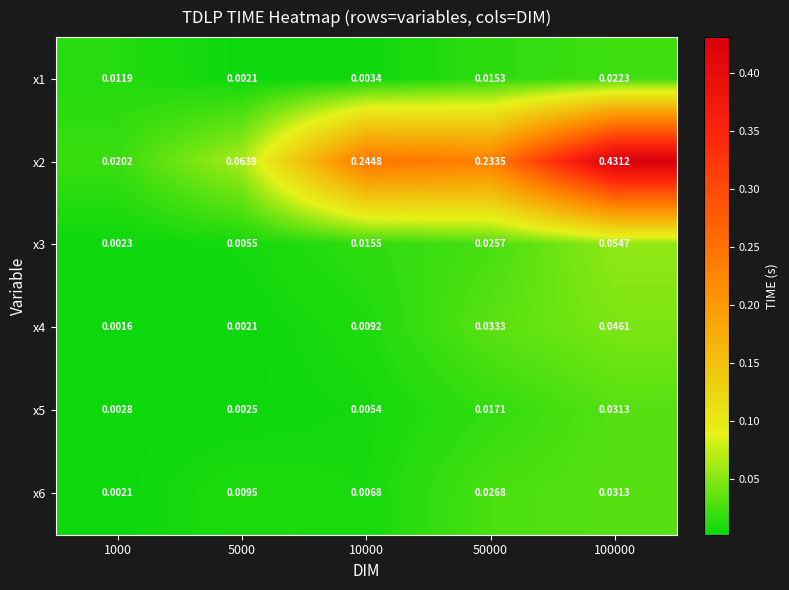

Which series has the largest total across all categories?

x2